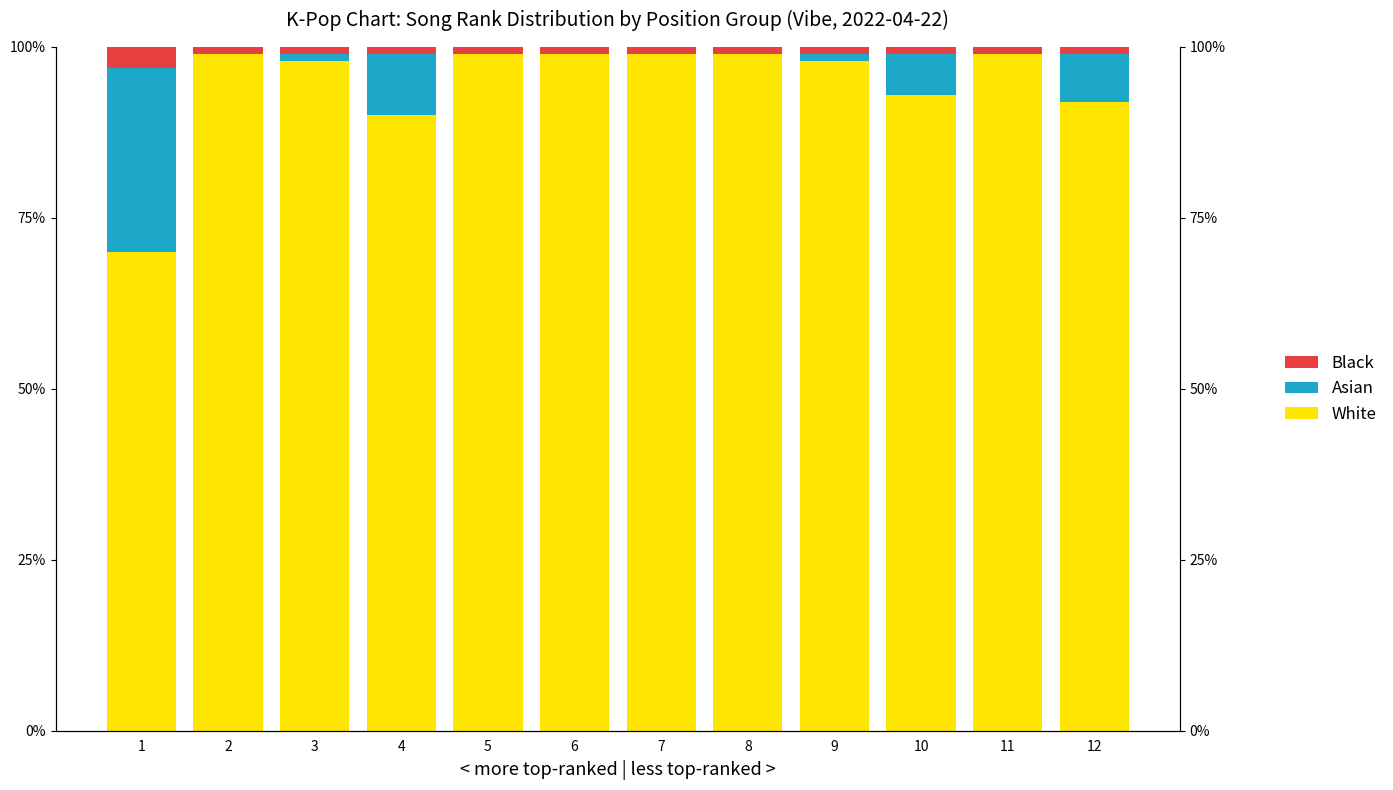

At which label does White reach its minimum?

1